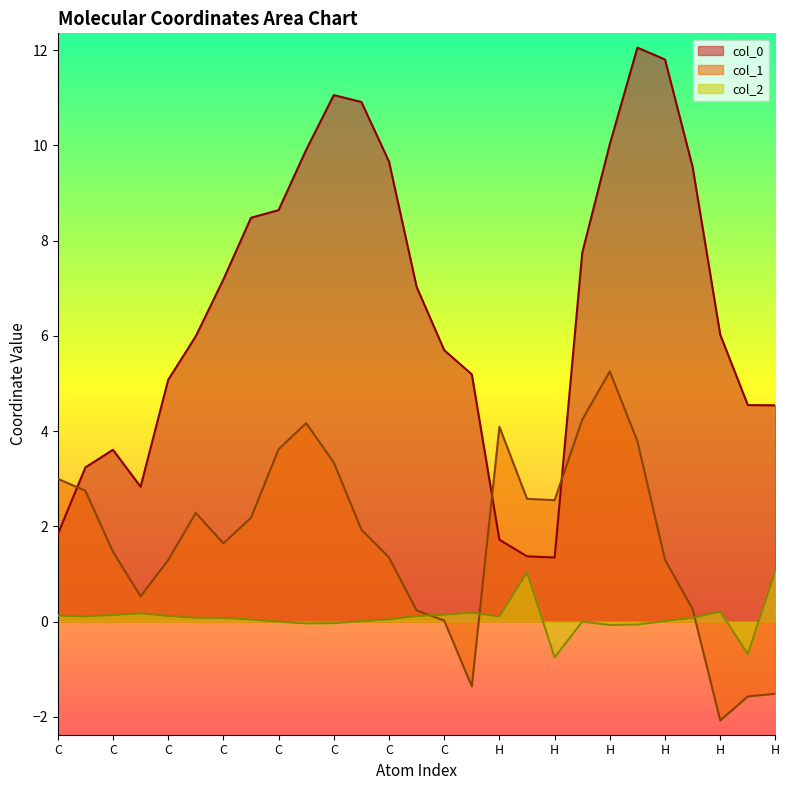

How many interior local valleys does the col_1 series have?

5